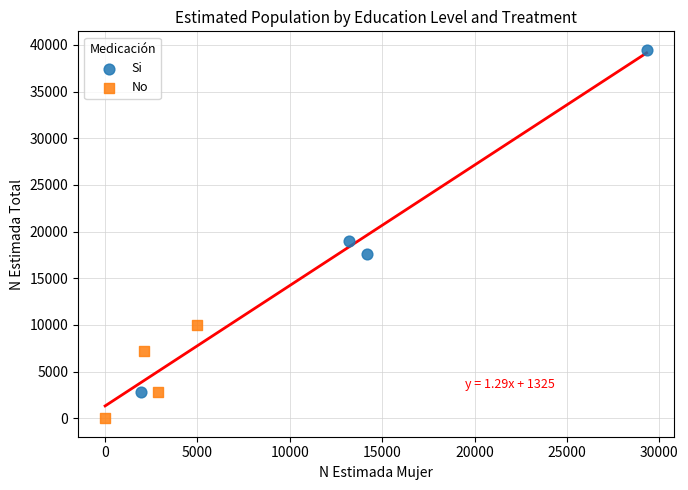

Which series has the largest Y range (max minus min)?

Si